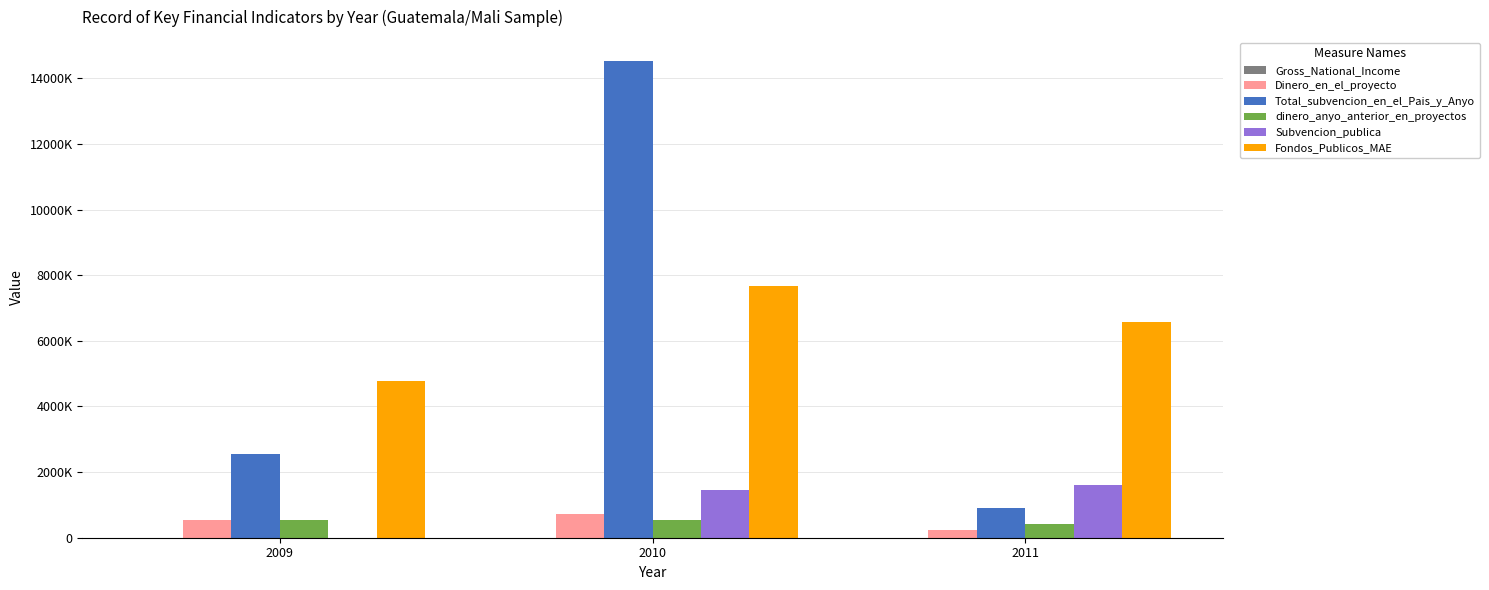

Are the bars horizontal?

No